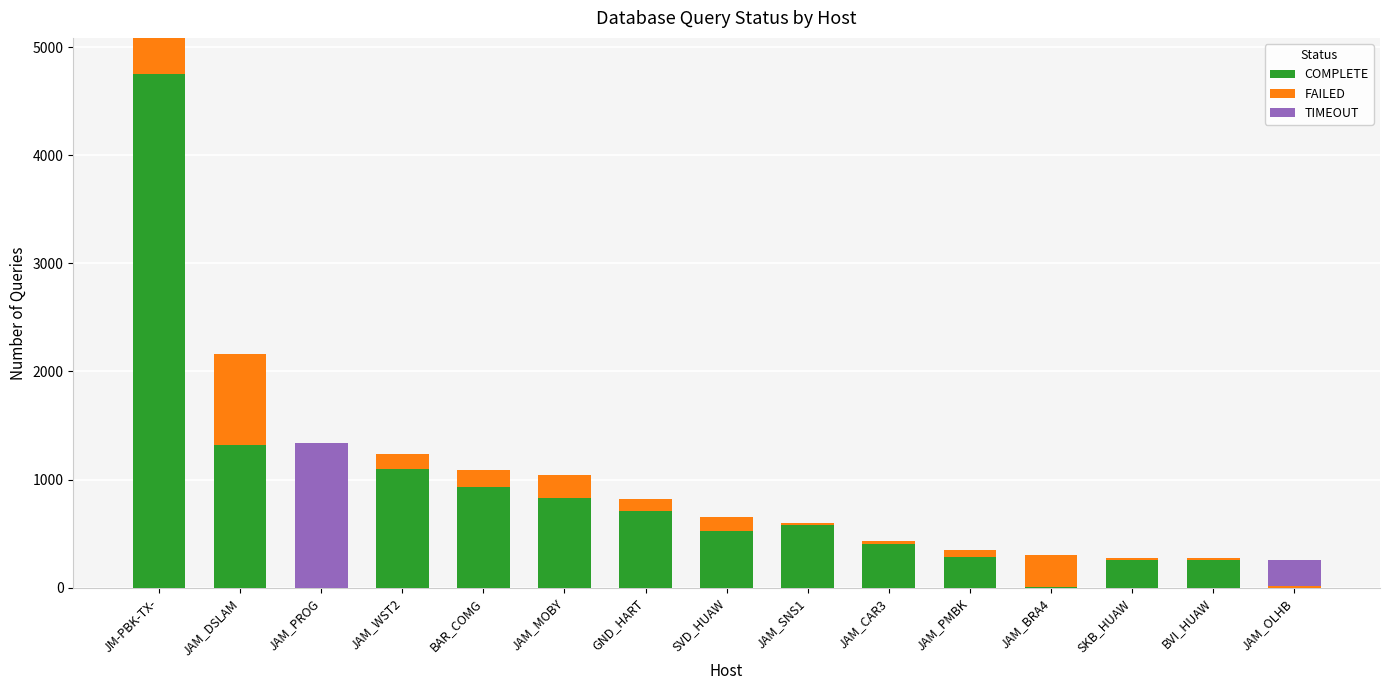

What is the sum of all COMPLETE values?

11934